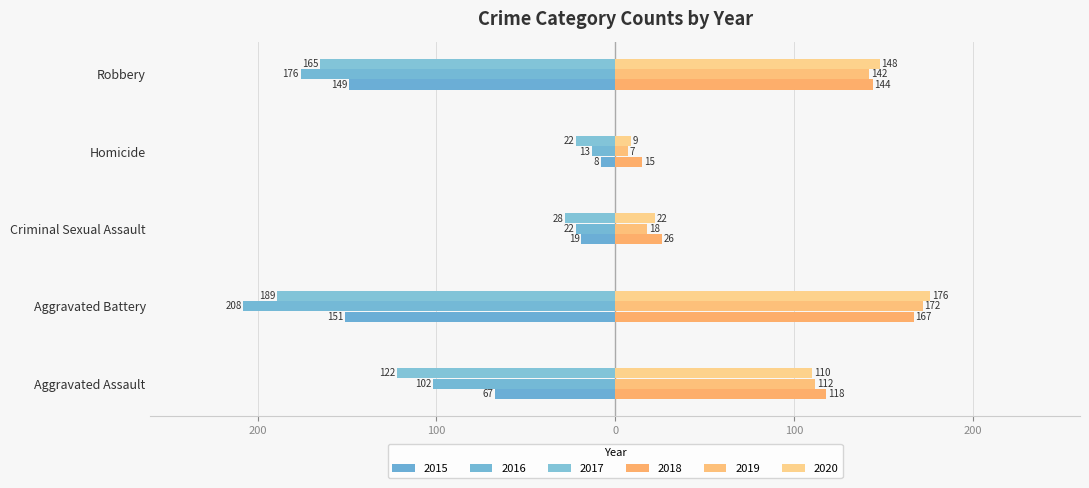

How many bars are there in total?

30